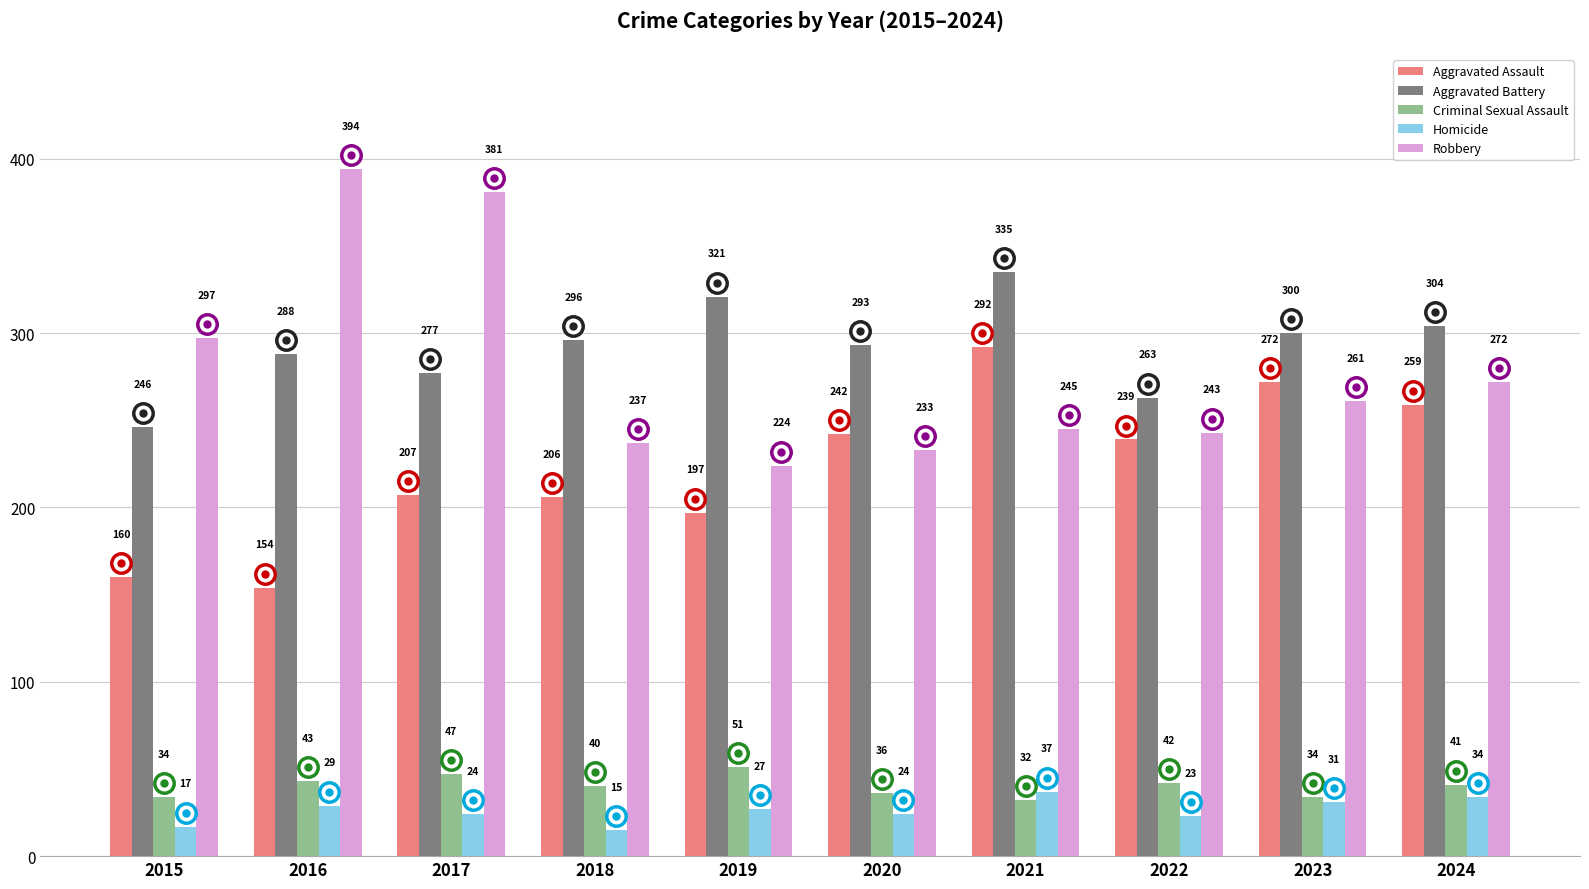

Read the Robbery value at 2020, to the nearest 10.

230